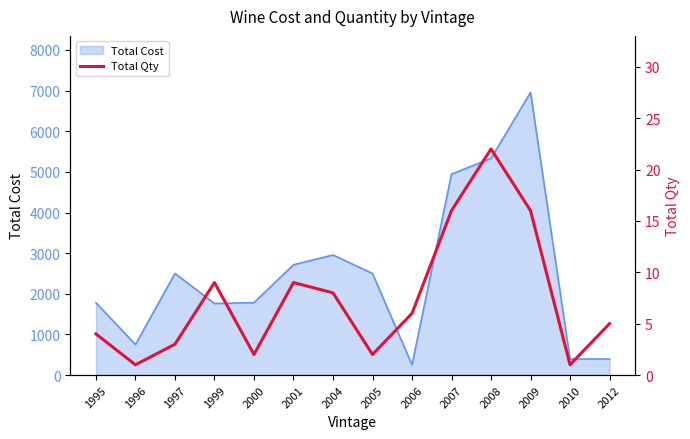

True or false: the data shows 9 at 1999.

True